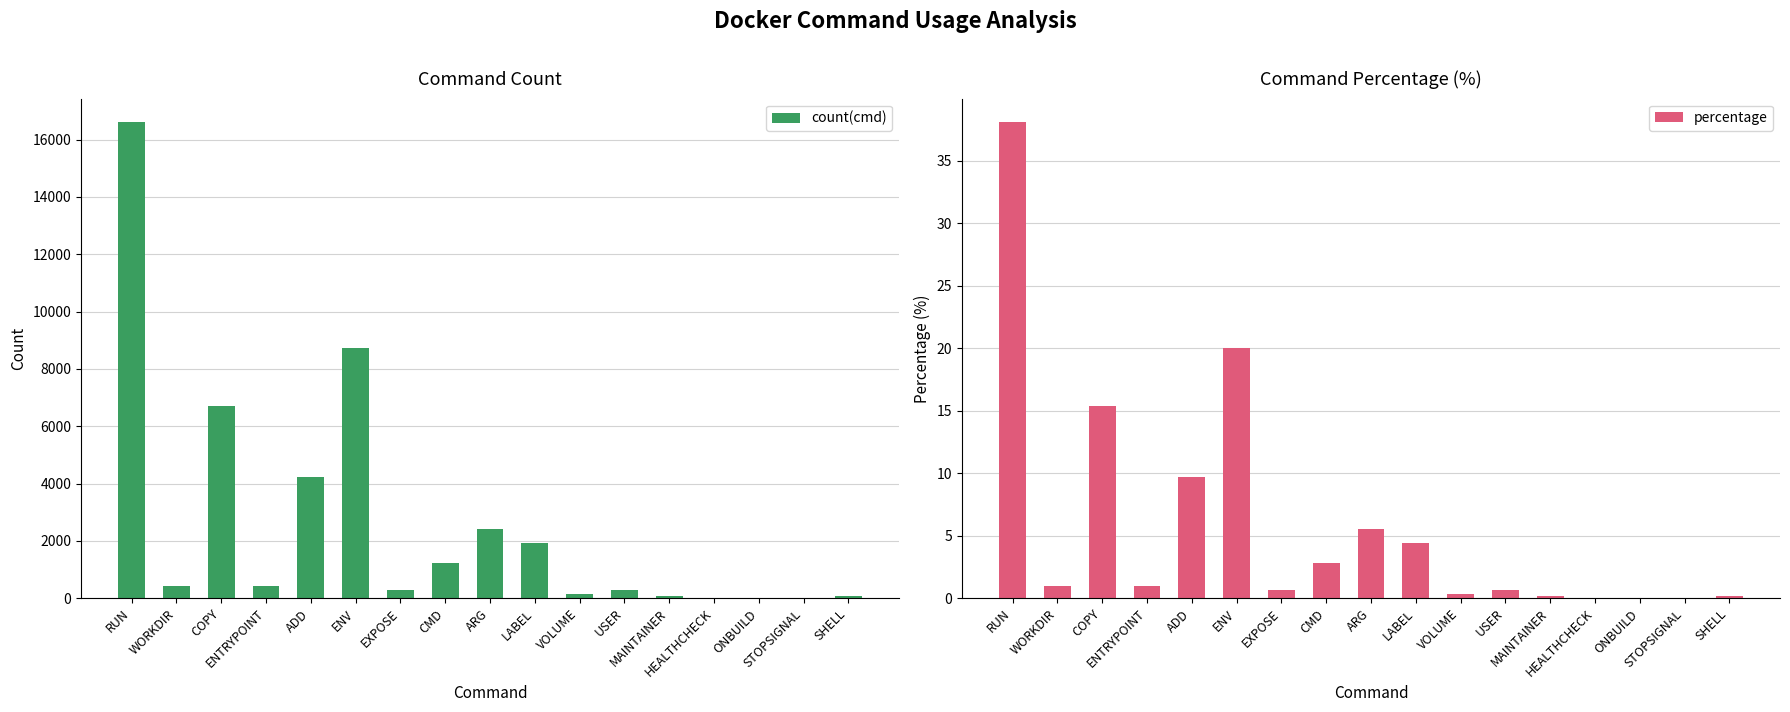

True or false: count(cmd) has a value of 32.0 at ONBUILD.

False